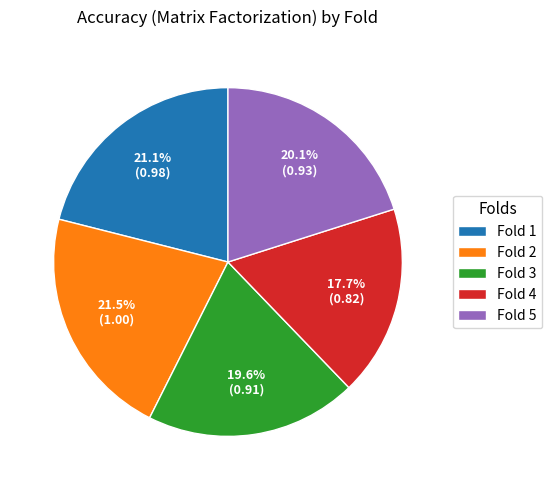

What portion of the pie excludes Fold 4?

82.3%